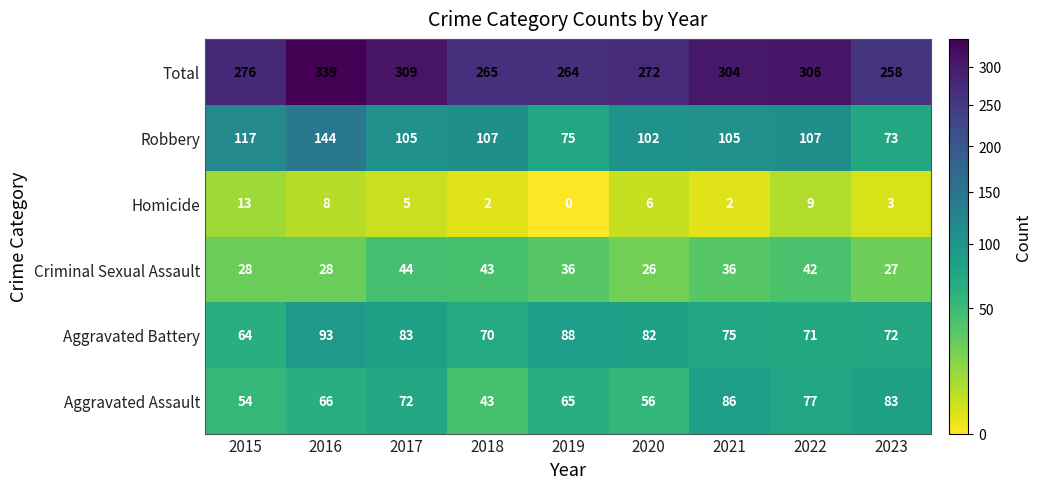

What is the difference between the maximum and minimum values in the Robbery series?

71